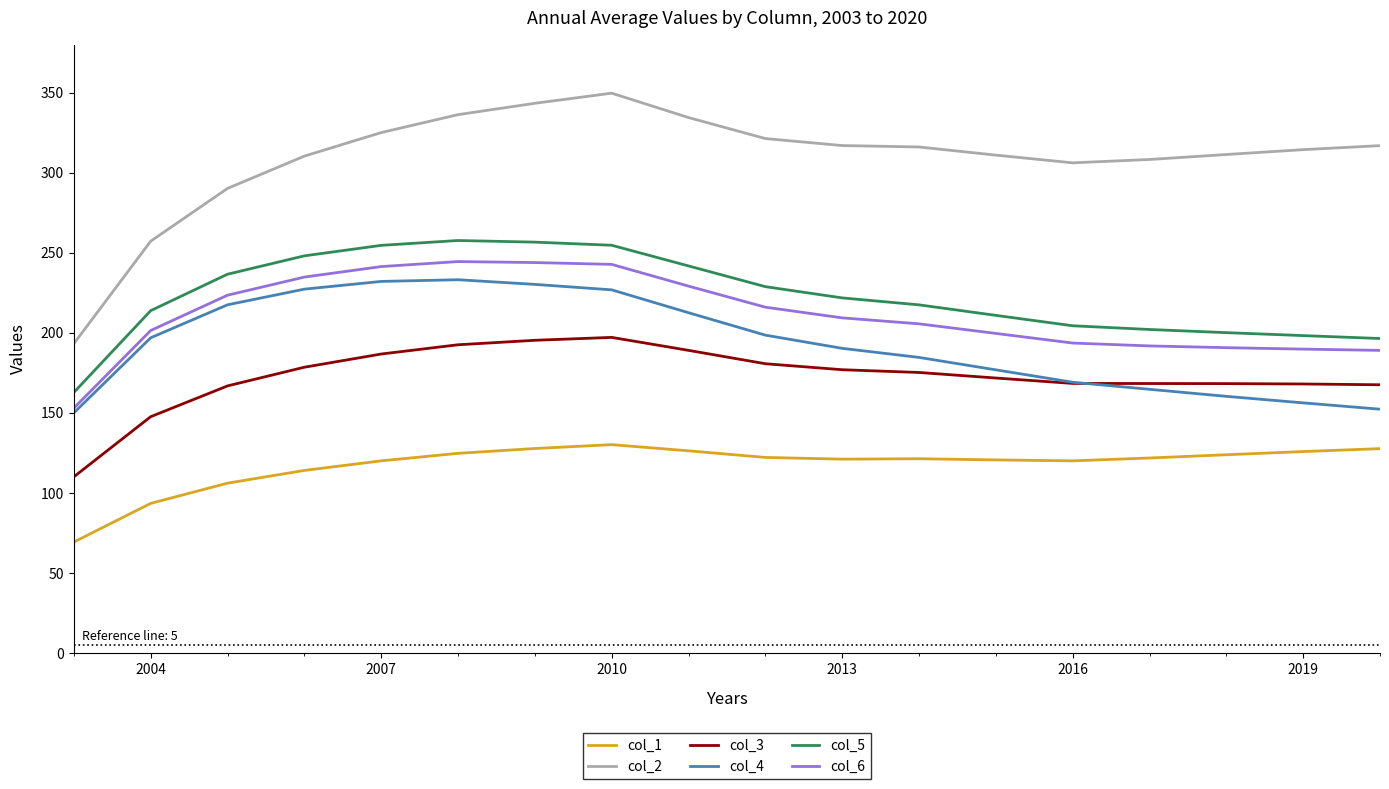

What is the lowest value of the col_1 series?

69.3